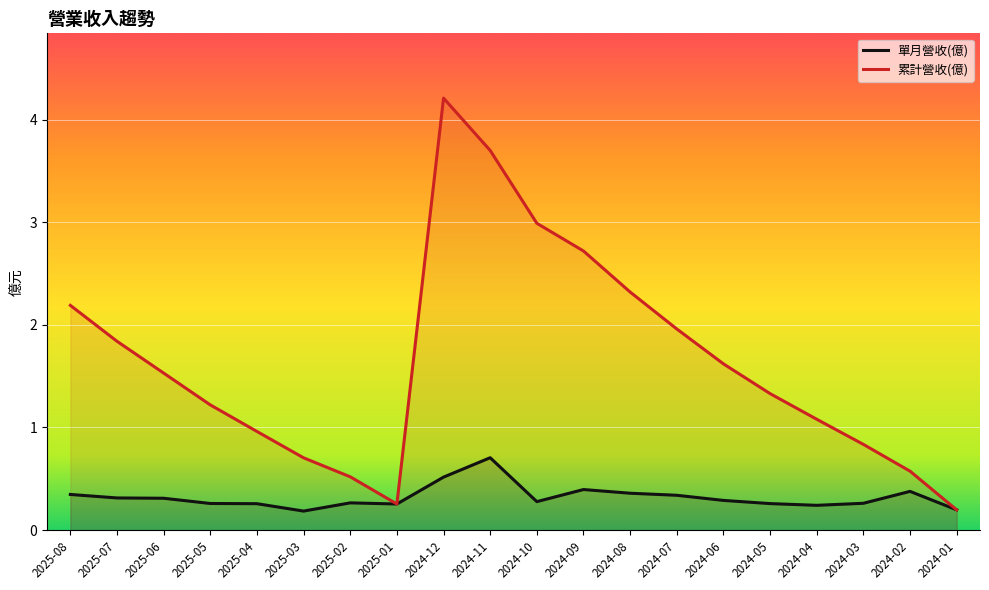

What are all the series names shown in the legend?

單月營收(億), 累計營收(億)